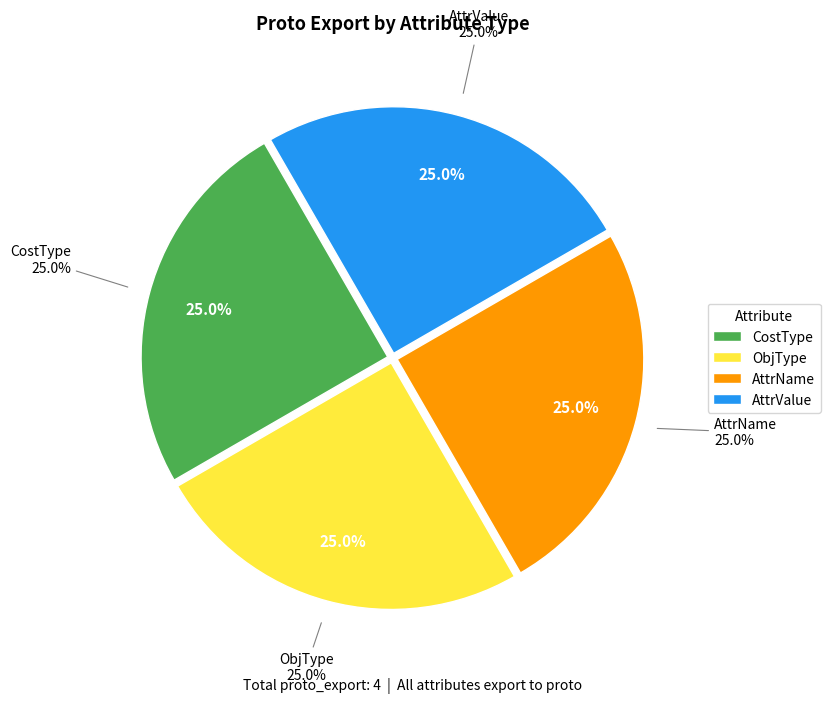

What is the majority slice?

AttrValue